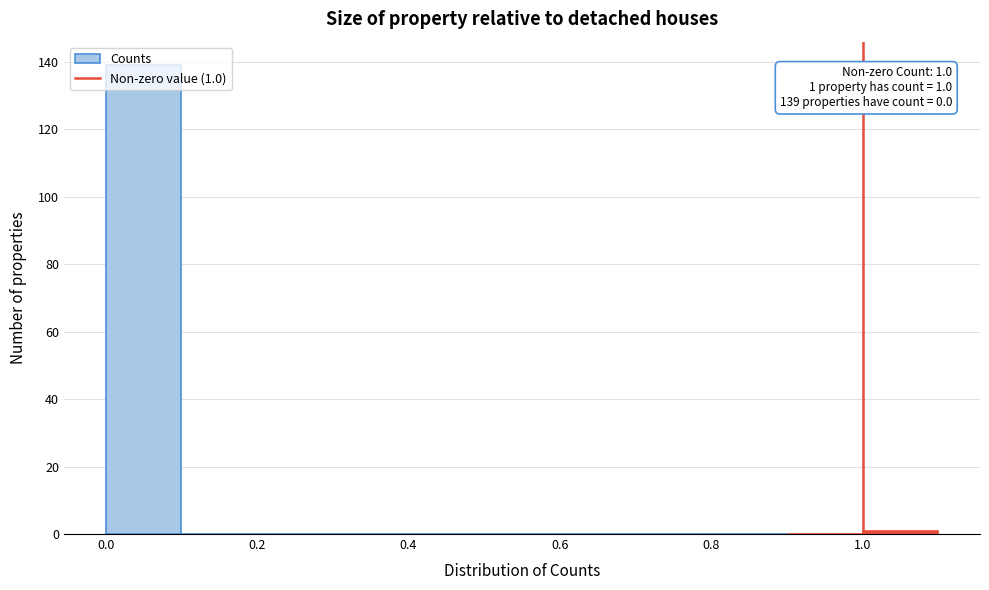

Which range on the x-axis has the tallest bar?

0.0 to 0.1